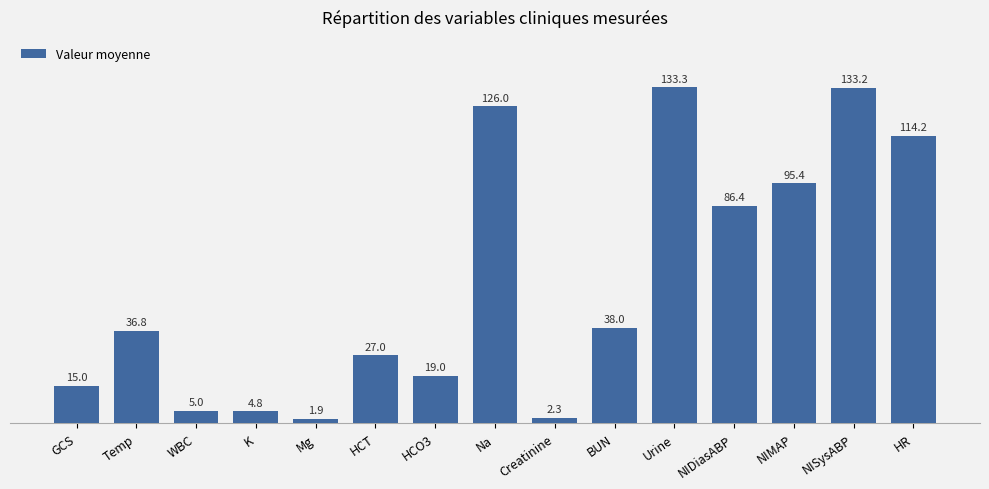

What is the greatest value displayed?

133.3